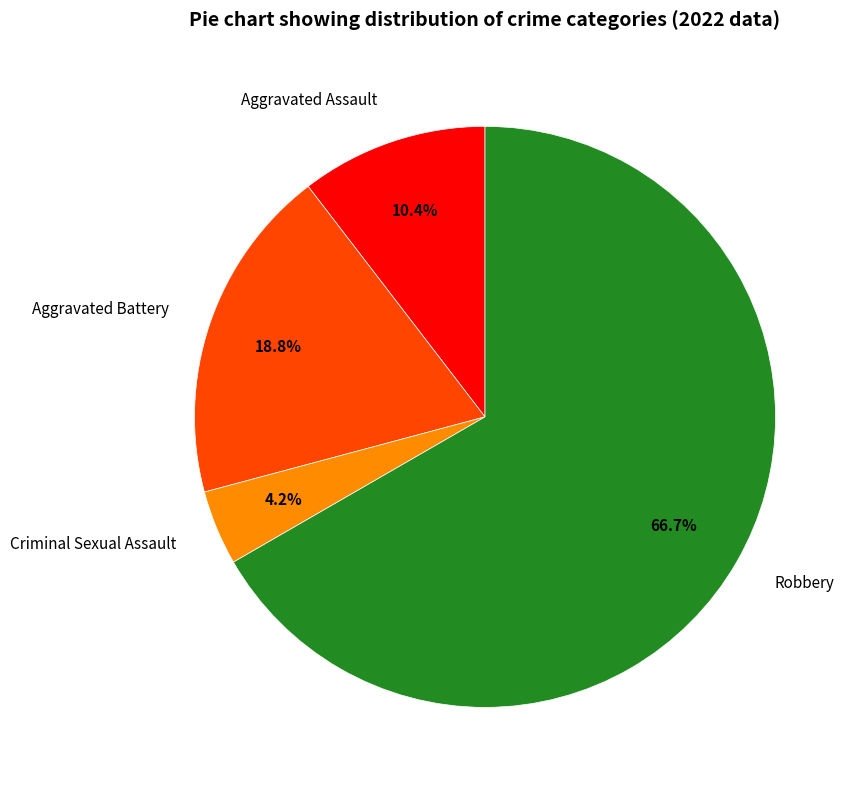

How many segments does this pie chart have?

4